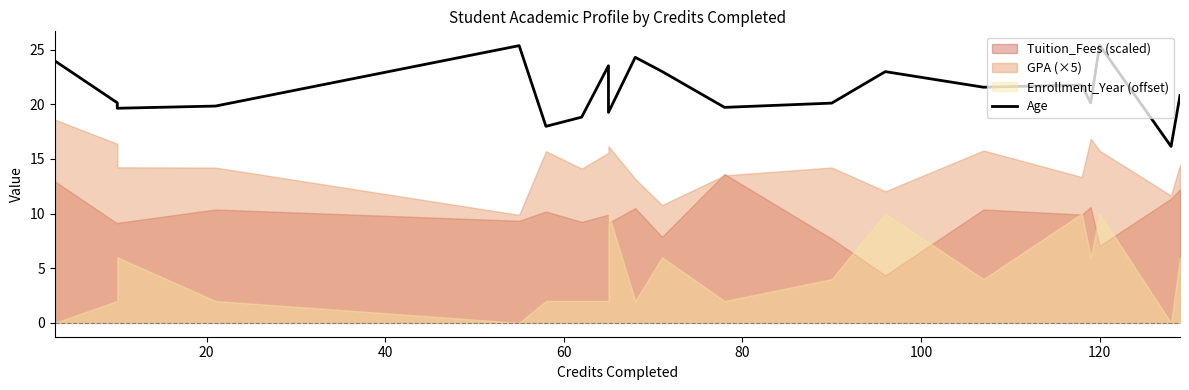

What is the value of the 11th point from the left?

23.0